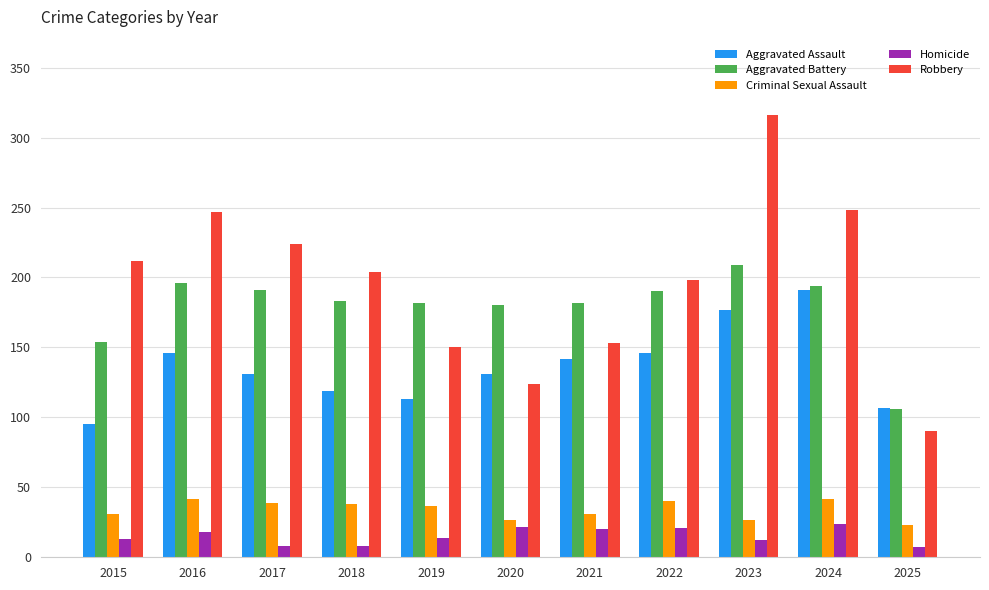

Which series changed the most between 2020 and 2021?

Robbery